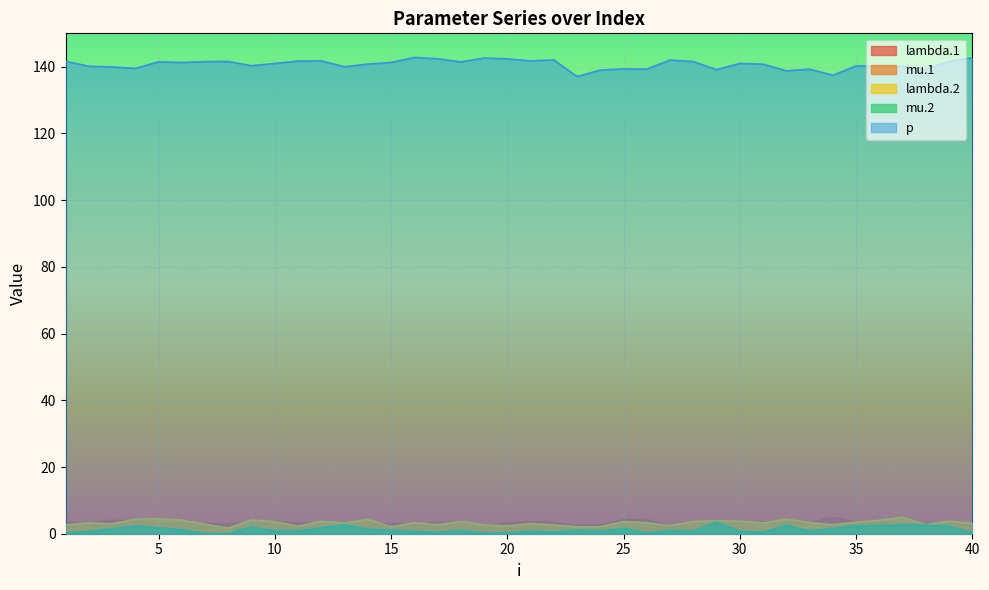

Which series has the widest spread of values?

p